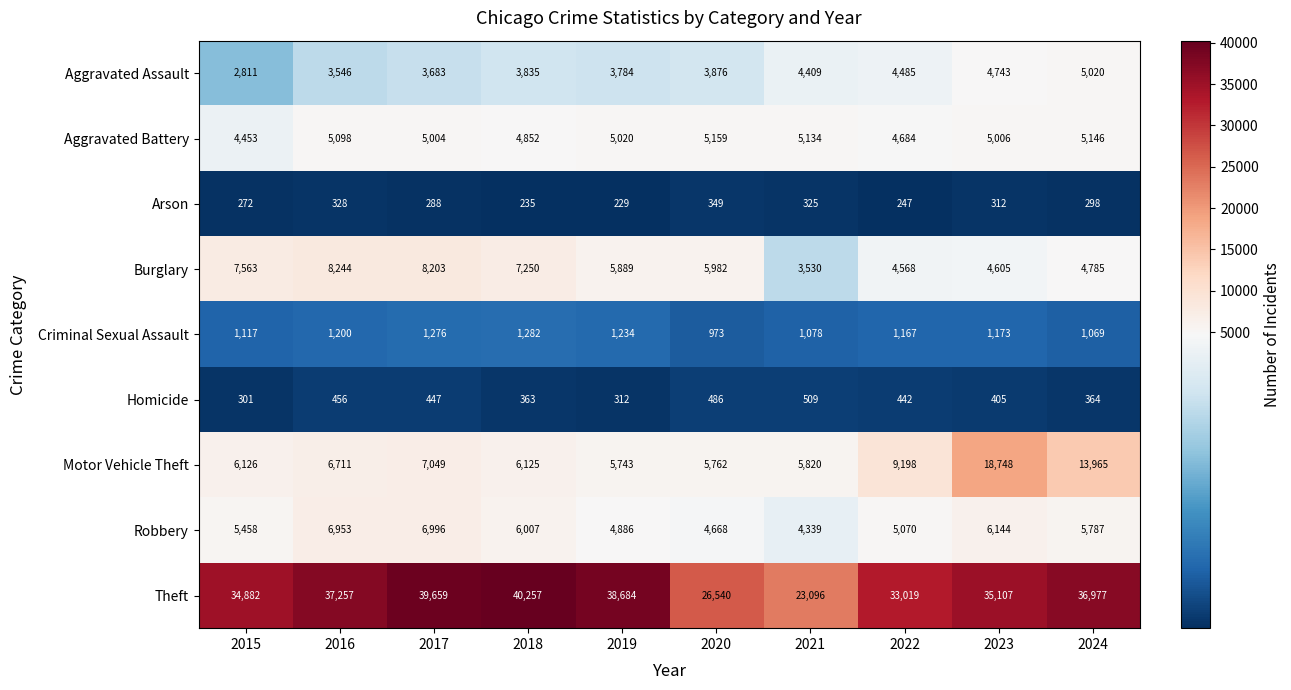

What is the difference between the highest and lowest values at 2023?

34795